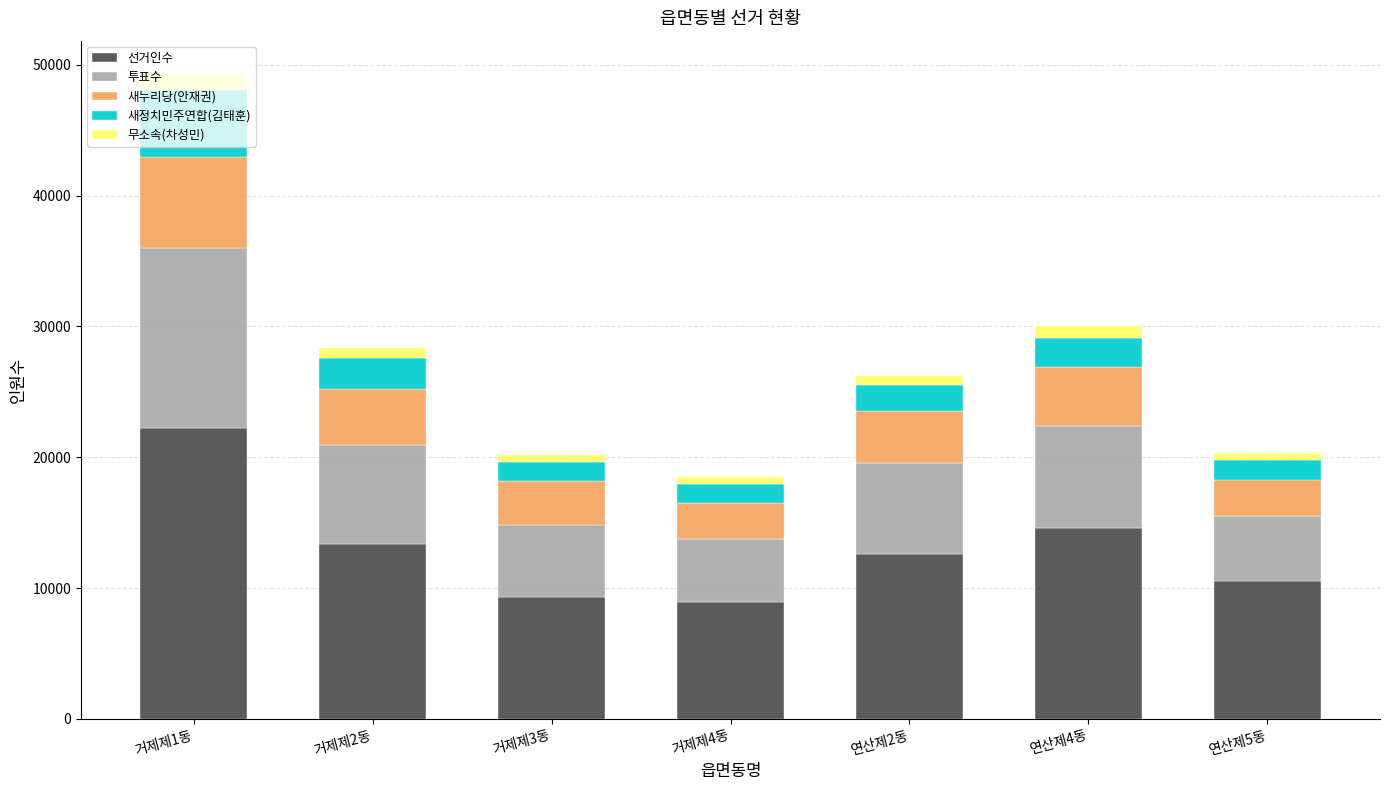

Where is 선거인수 nearest to the value 15583?

연산제4동